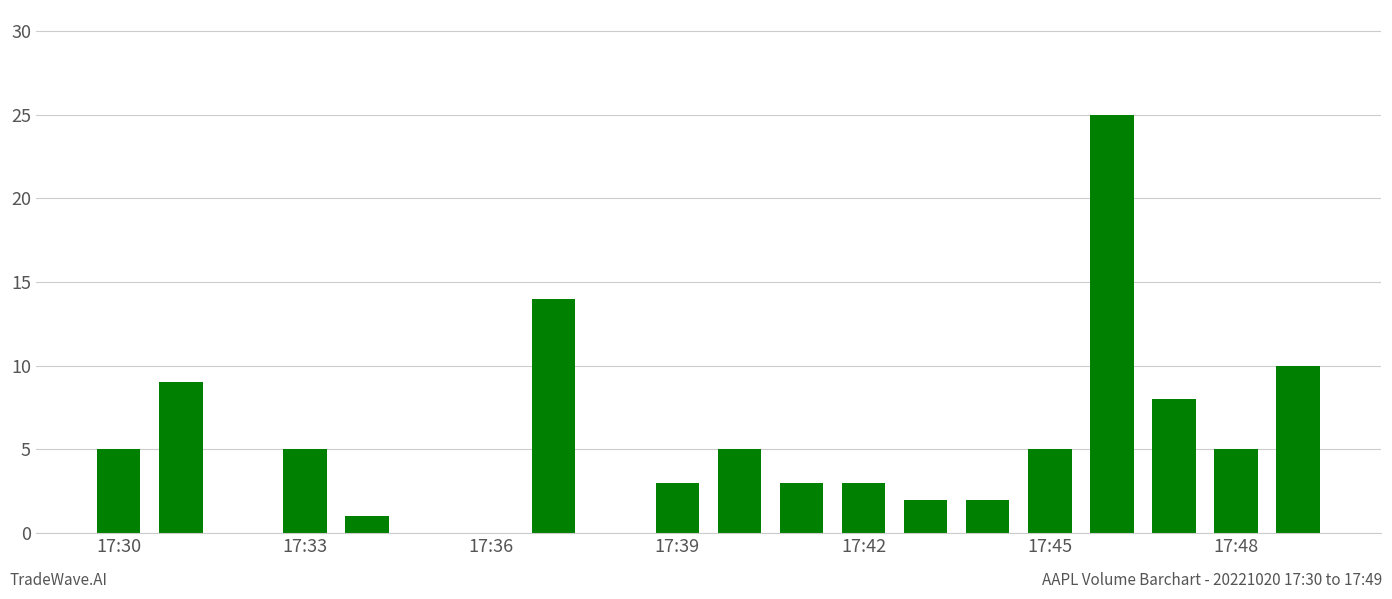

What is the sum of all values?

105